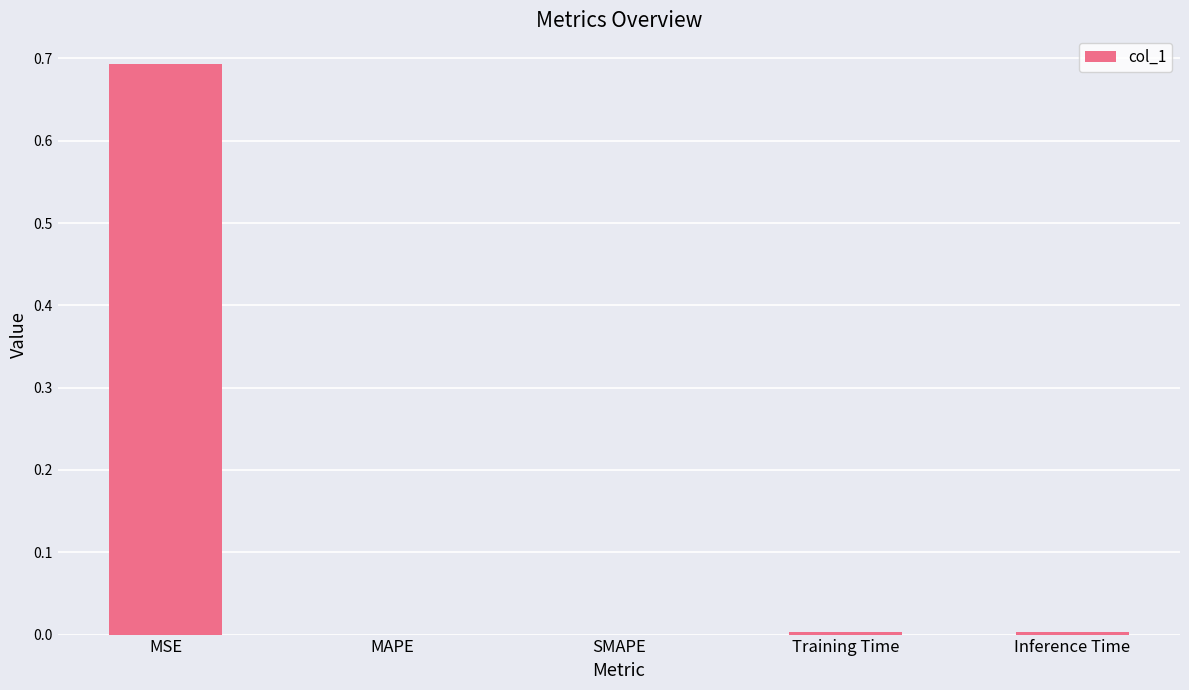

Which has a higher value, MSE or Inference Time?

MSE